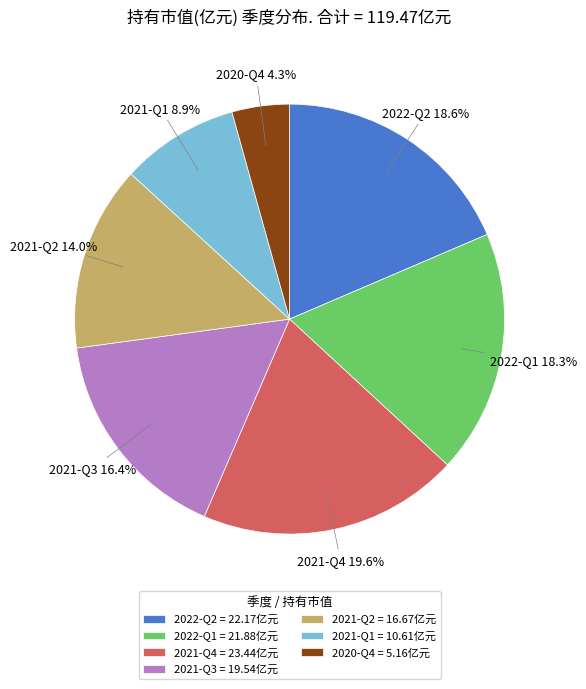

To the nearest percent, what percentage of the pie is 2022-Q2?

19%